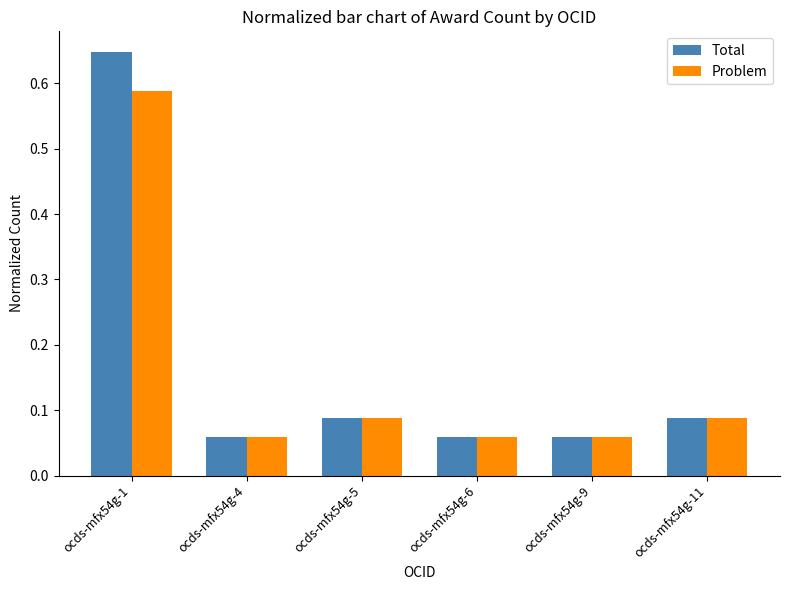

What is the difference between the maximum and minimum values in the Problem series?

0.5